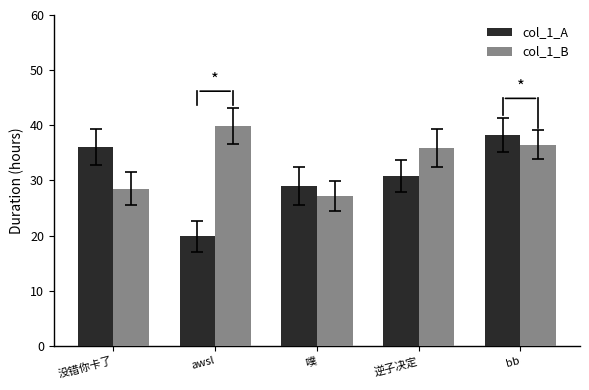

Reading right to left, what are all the values shown in this chart?

col_1_A: bb=38.3	逆子决定=30.9	噗=29.0	awsl=19.8	没错你卡了=36.1
col_1_B: bb=36.5	逆子决定=35.9	噗=27.2	awsl=39.9	没错你卡了=28.5